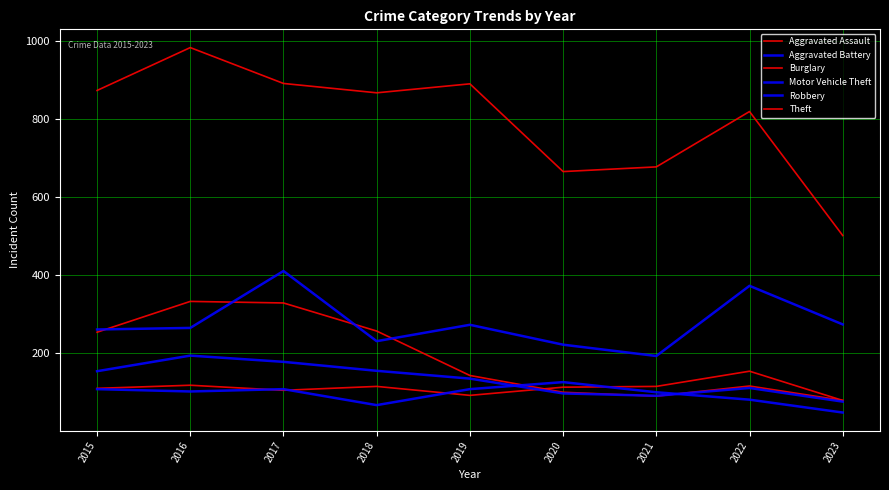

How many lines are shown in the chart?

6